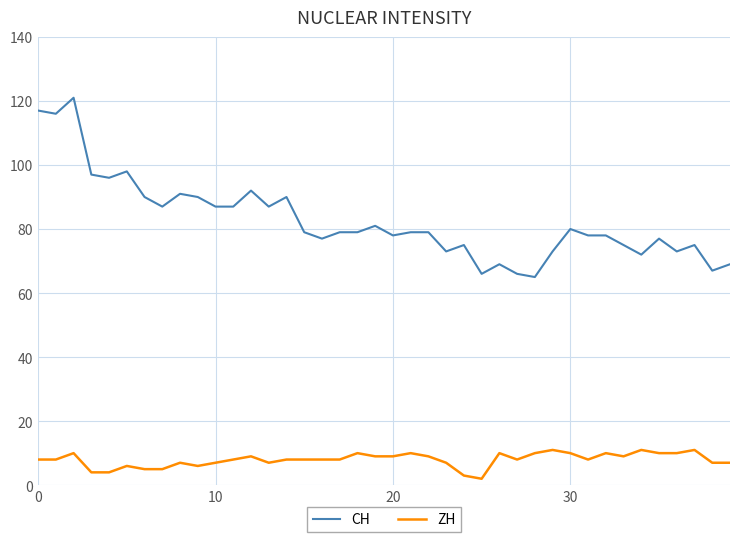

True or false: CH has more than 2 interior local peaks.

True